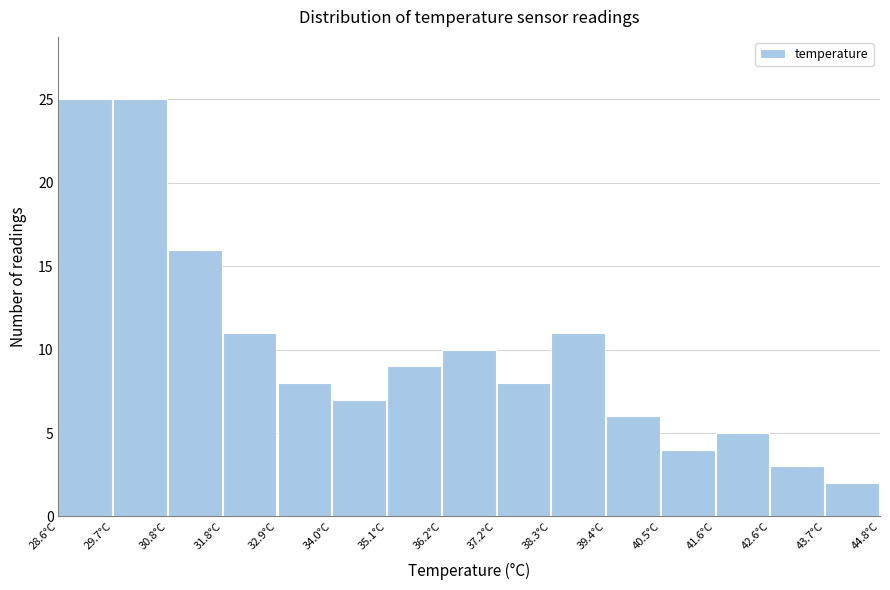

How tall is the bar that spans 39.40 to 40.48 on the x-axis? Neither the bar edges nor the heights are printed on the chart, so give them approximately, as read against the axes.

6